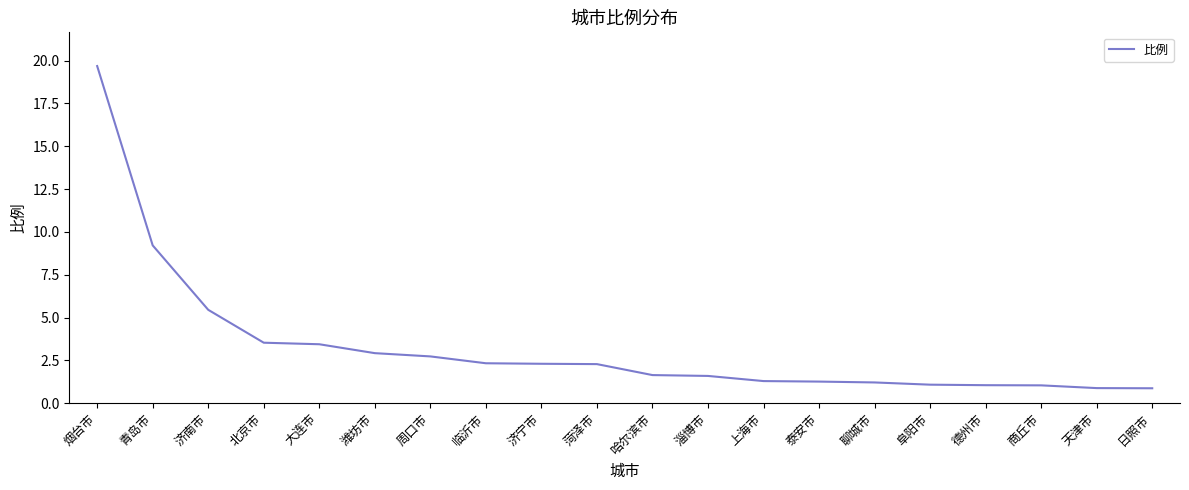

True or false: the data shows 1.6 at 淄博市.

True